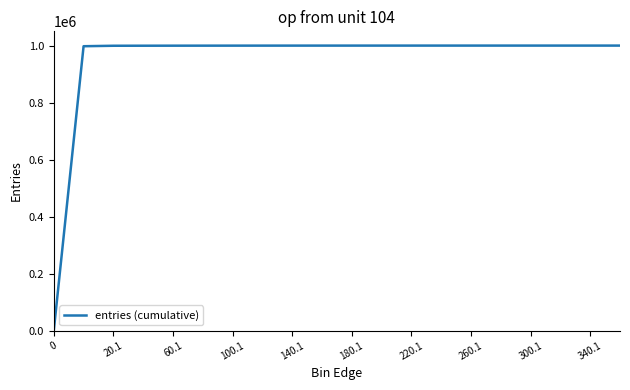

What is the greatest value displayed?

999995